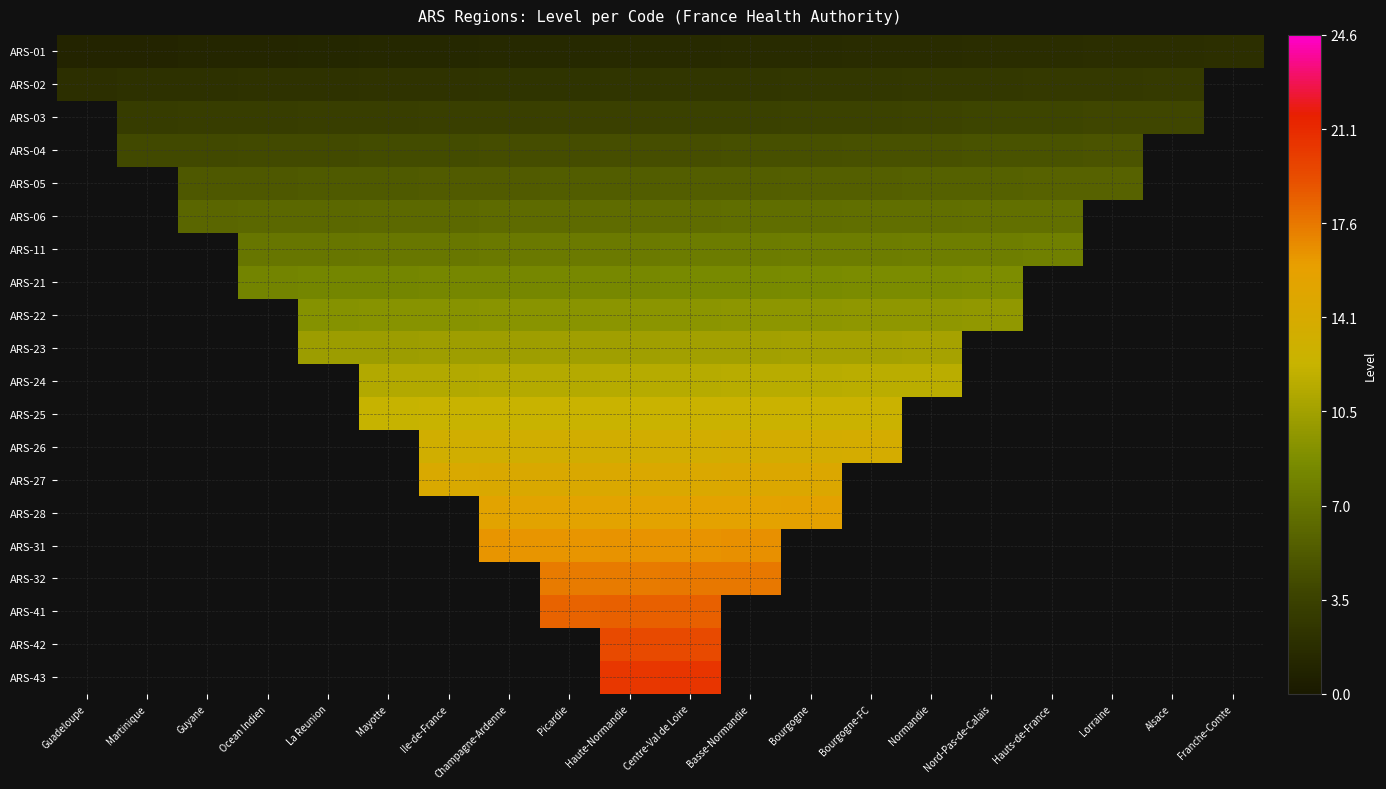

The value of ARS-03 at Champagne-Ardenne is 2.1. True or false?

False